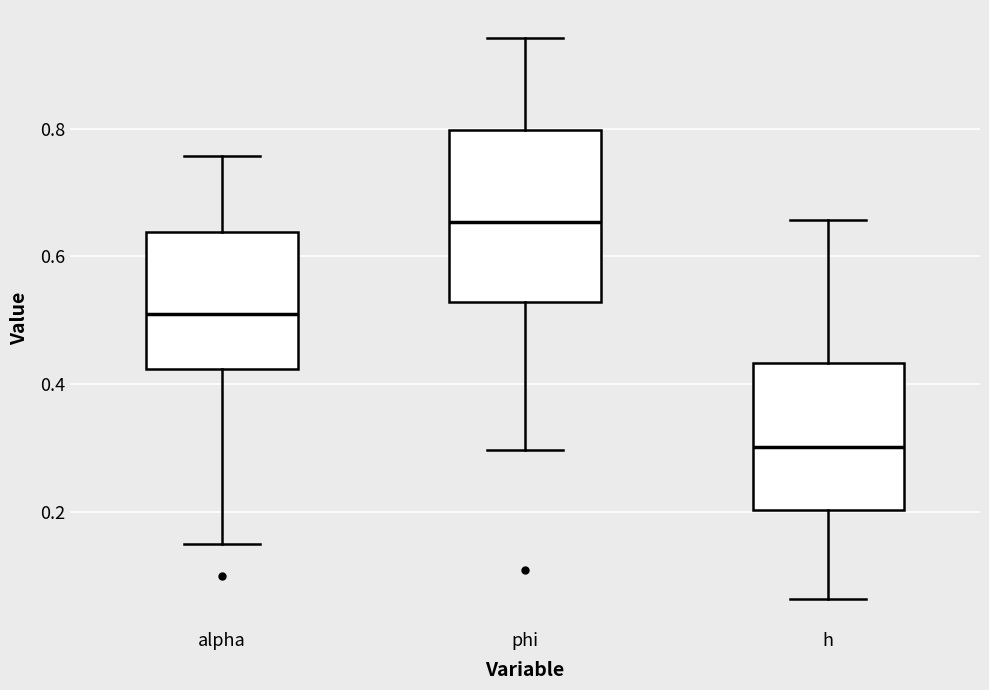

Reading left to right, transcribe this box plot: for each box, give where its median line is, the range the box spans, and where its two whiskers end, as read against the y-axis. The values are not printed on the chart, so give them approximately, as read against the axis.

alpha: median 0.50, box 0.42 to 0.64, whiskers 0.16 to 0.76
phi: median 0.66, box 0.52 to 0.80, whiskers 0.30 to 0.94
h: median 0.30, box 0.20 to 0.44, whiskers 0.06 to 0.66